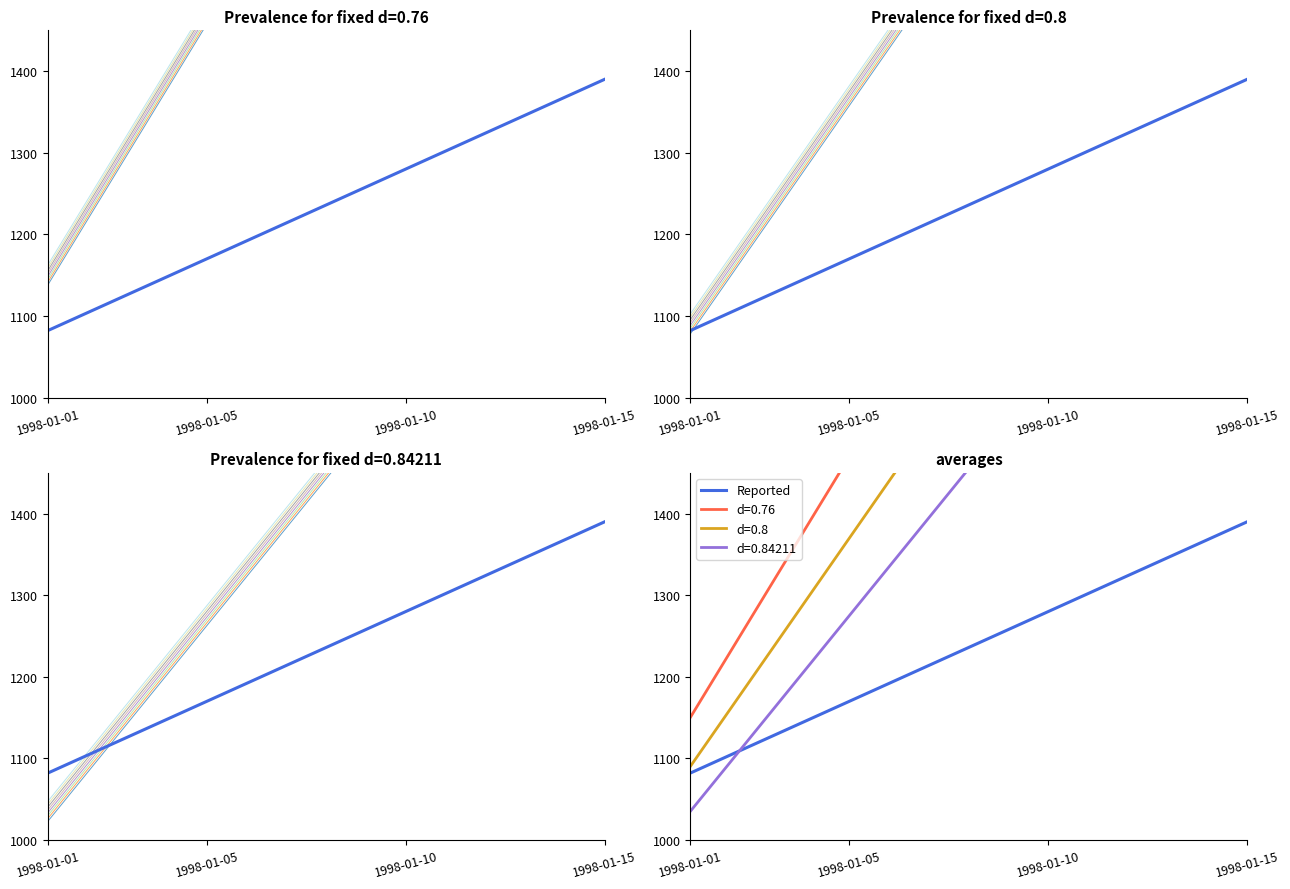

Between 6 and 7, which is larger?

7